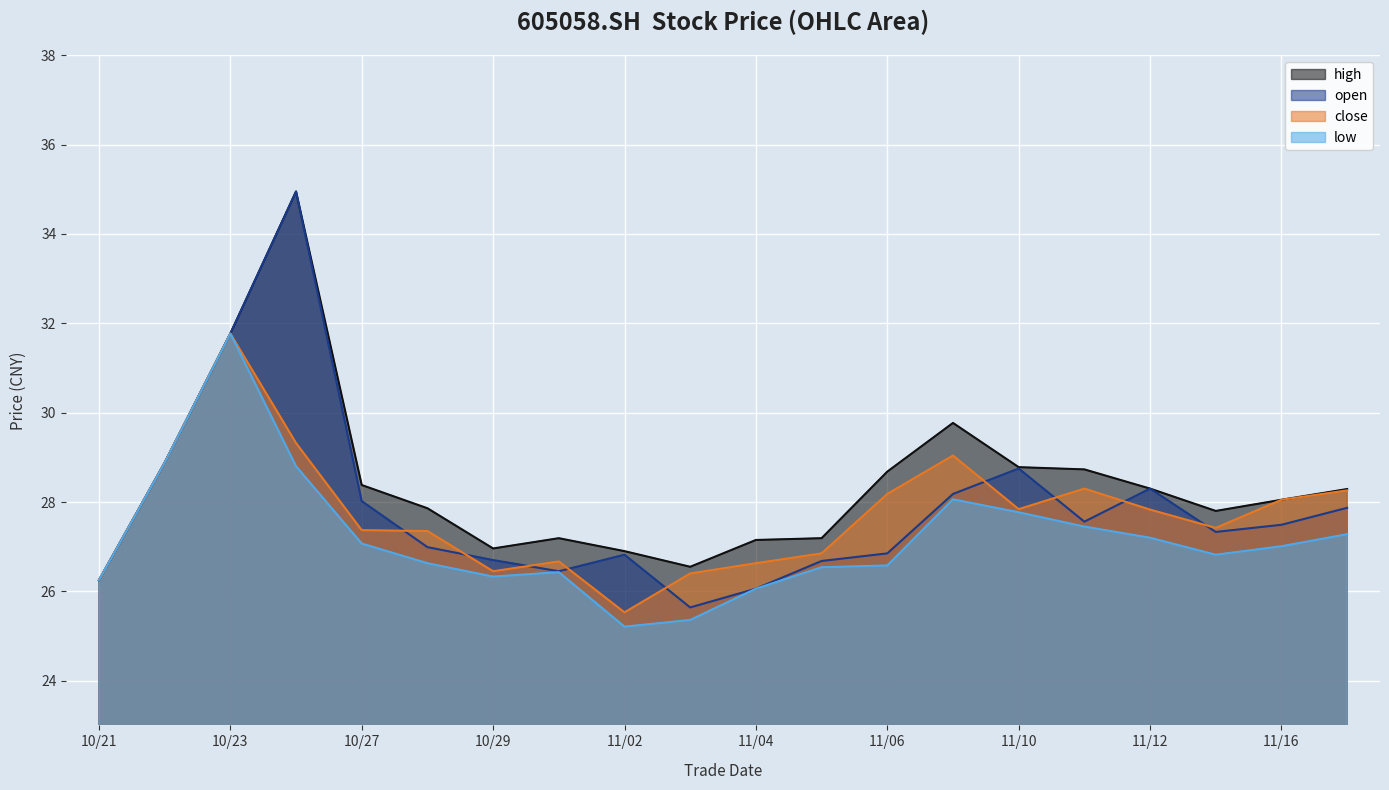

How many lines are shown in the chart?

4